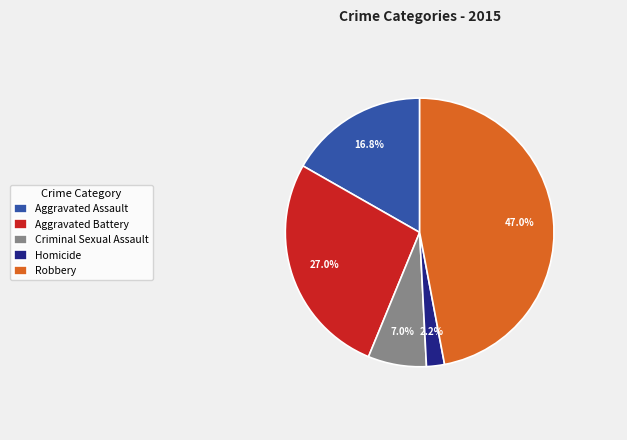

What percentage is the Criminal Sexual Assault slice, to the nearest percent?

7%